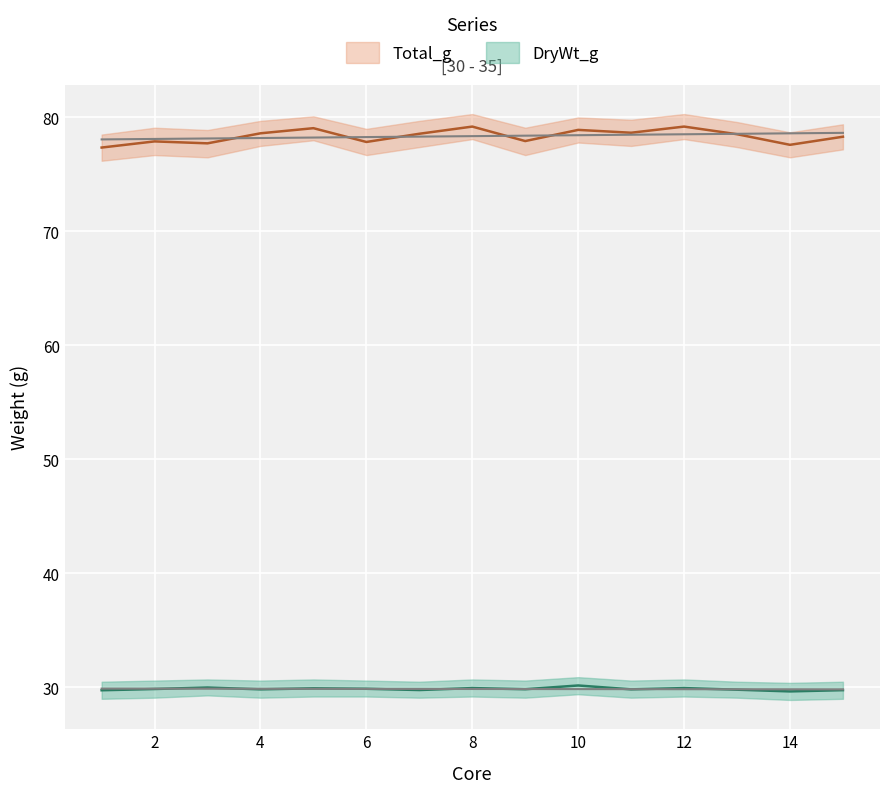

The value of DryWt_g_upper at 11 is 30.6. True or false?

True